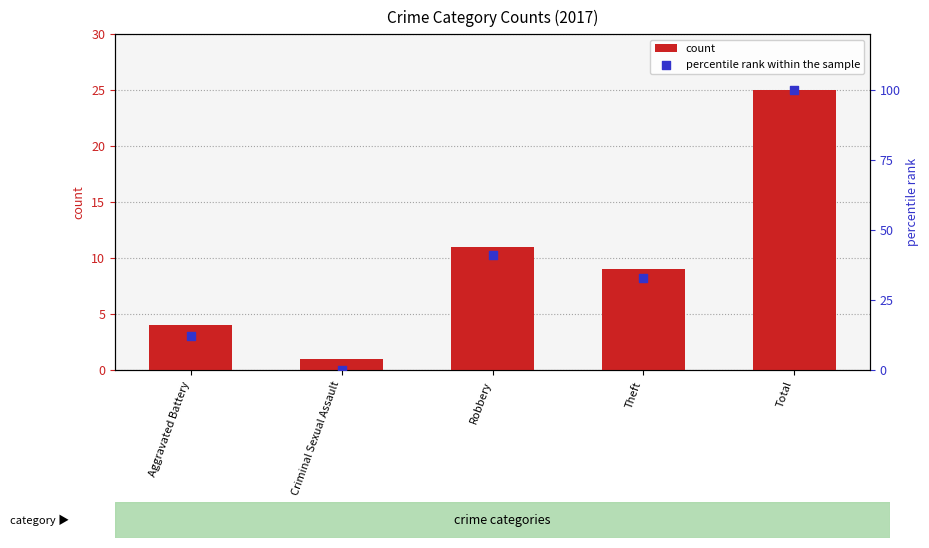

What is the total value across all series at Total?

125